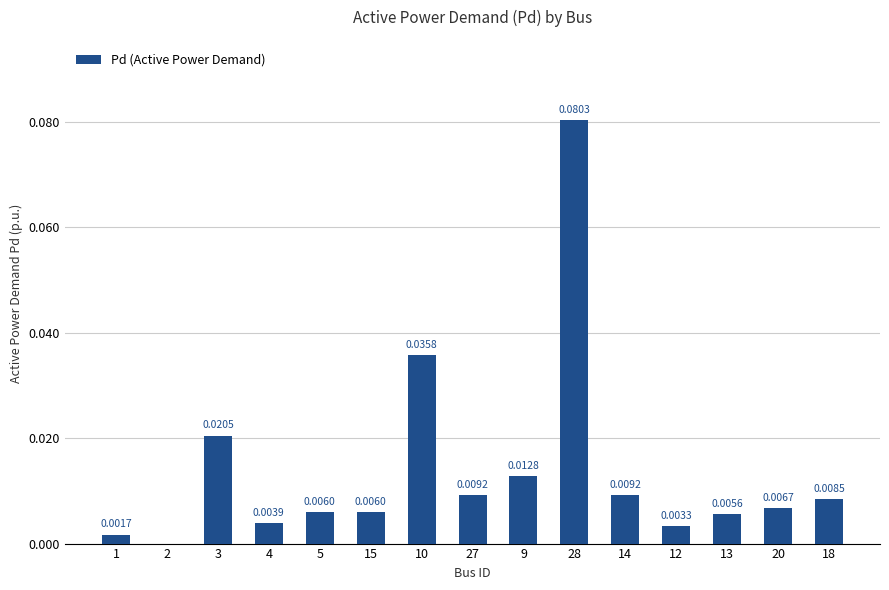

Which has a higher value, 4 or 20?

20